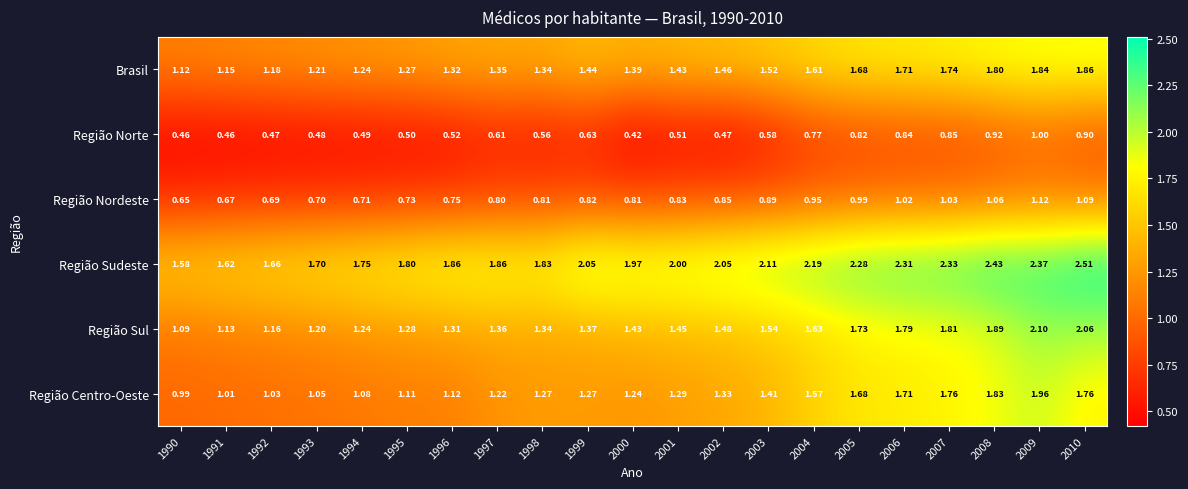

Rank the series by their maximum value, from lowest to highest.

Região Norte, Região Nordeste, Brasil, Região Centro-Oeste, Região Sul, Região Sudeste